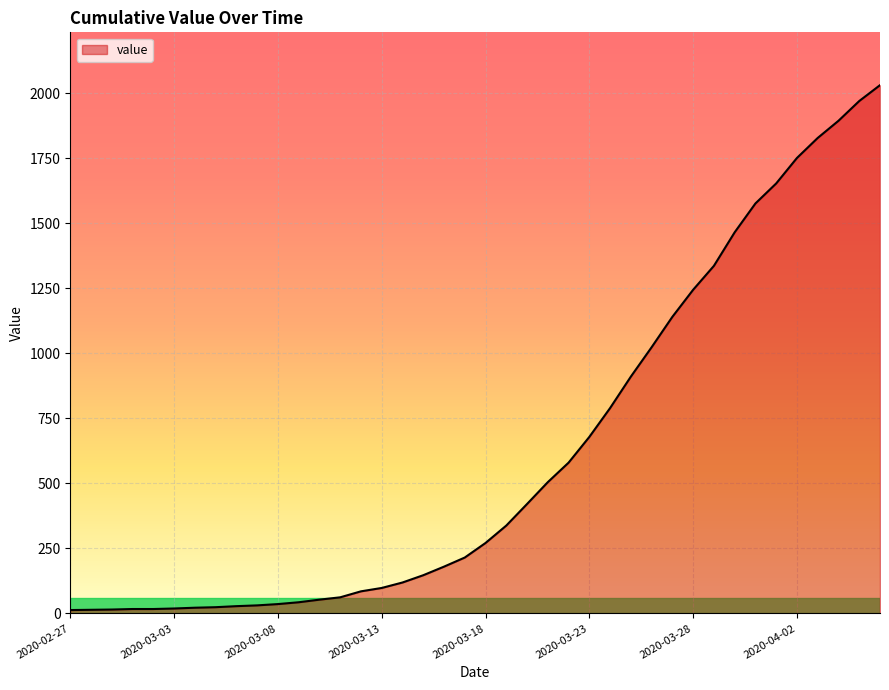

What is the difference between the maximum and minimum values?

2019